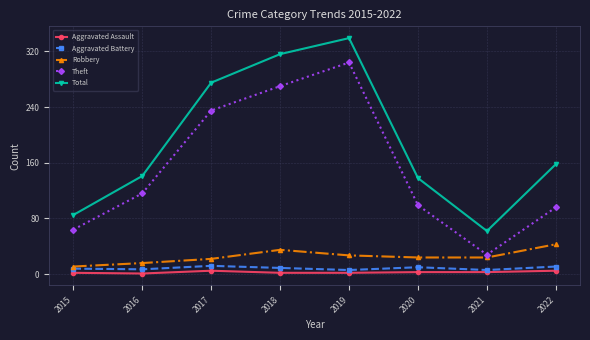

What is the difference between the second highest and second lowest values in the Theft series?

206